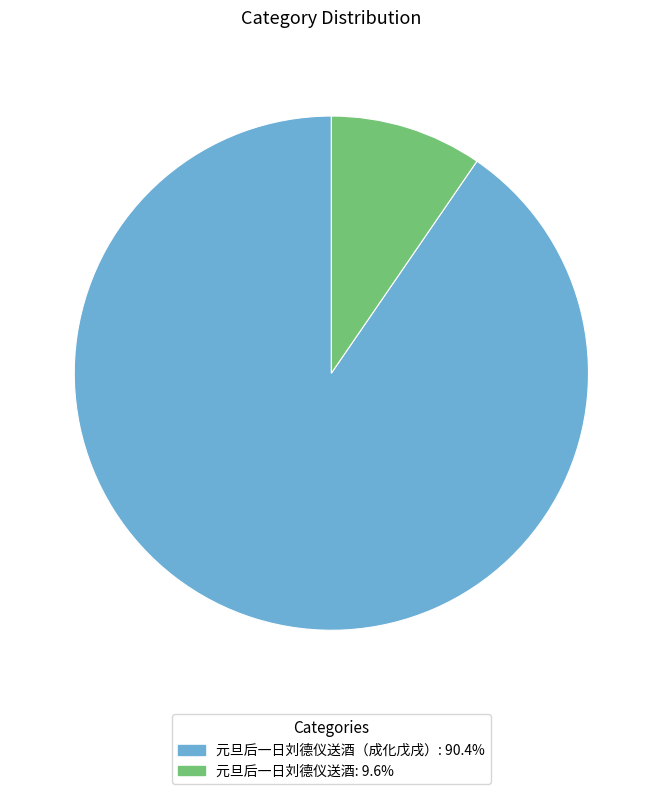

Combined, do 元旦后一日刘德仪送酒: 9.6% and 元旦后一日刘德仪送酒（成化戊戌）: 90.4% account for over 50%?

Yes